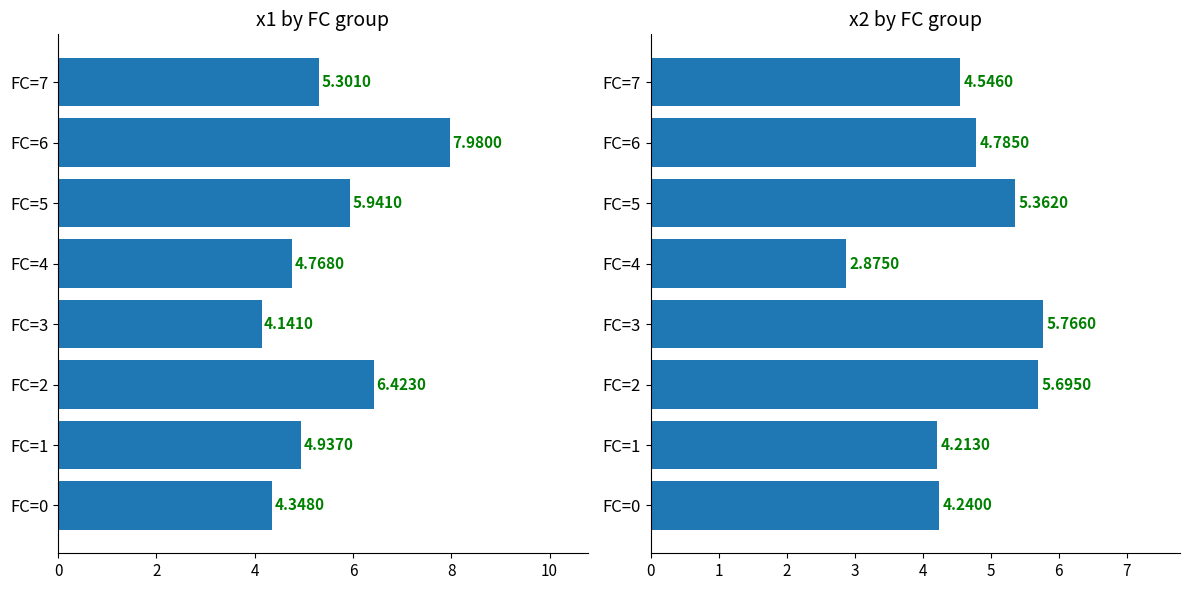

Are the bars horizontal?

Yes